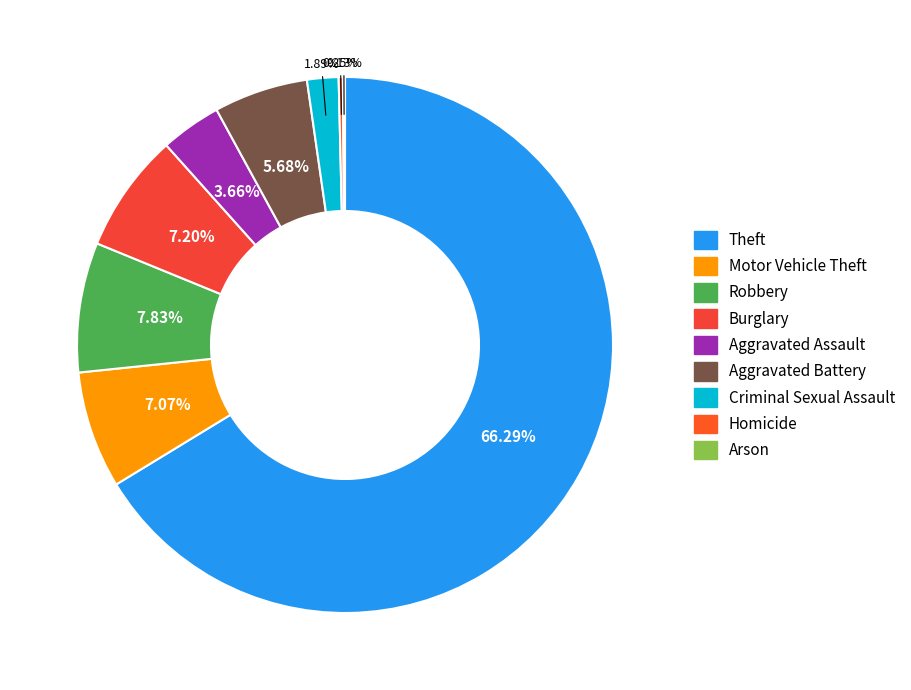

What is the ratio of the value at Homicide to the value at Criminal Sexual Assault?

0.1